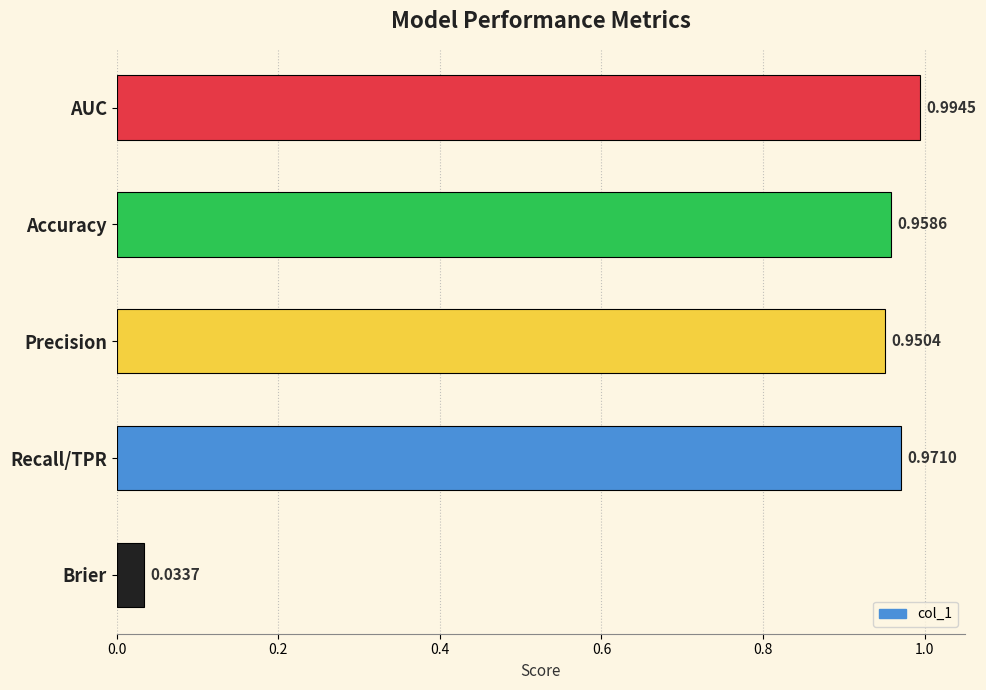

Between Accuracy and AUC, which is larger?

AUC